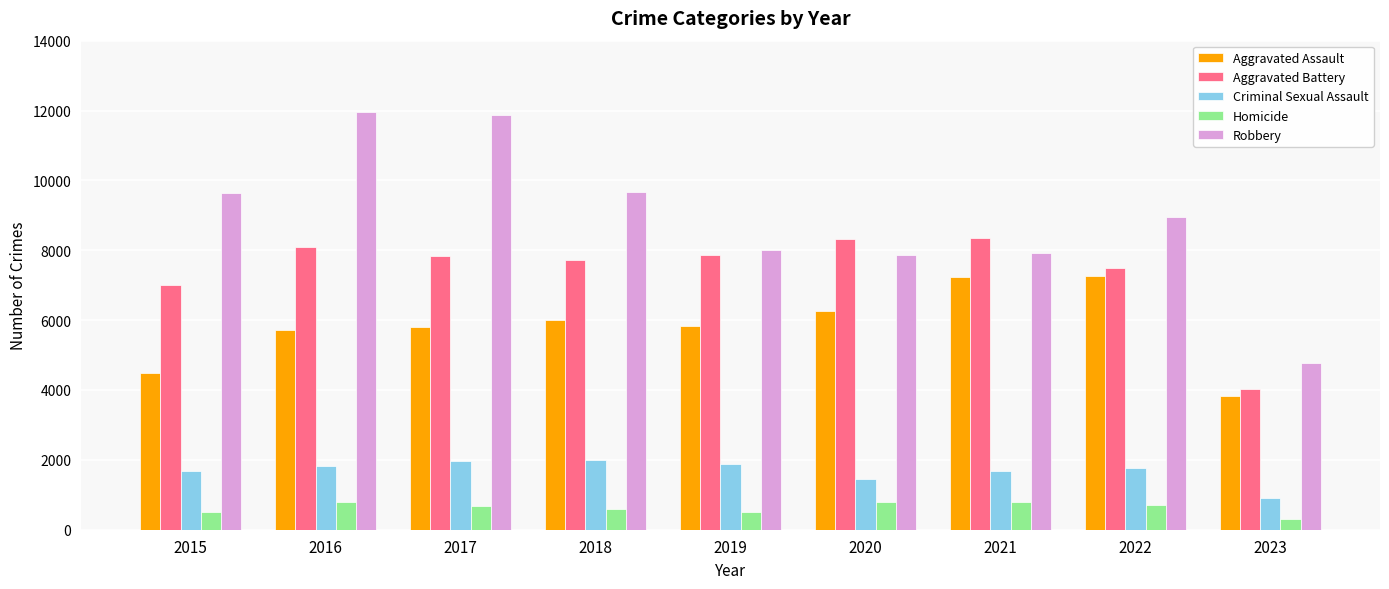

Does the chart contain stacked bars?

No